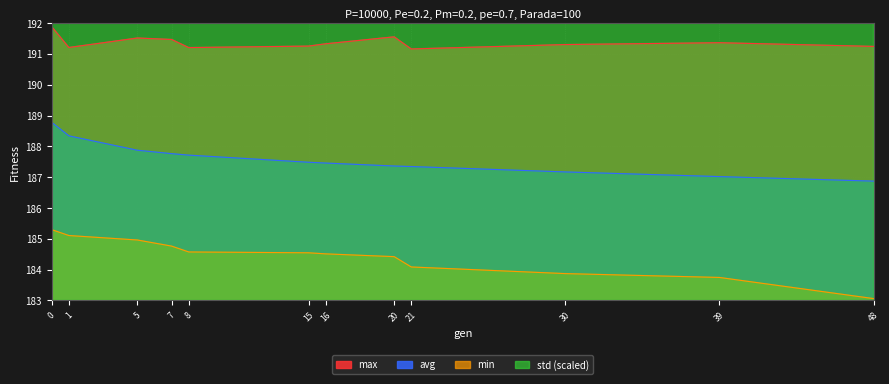

Reading left to right, what are all the values shown in this chart?

min: 0=185.3	1=185.1	5=185.0	7=184.8	8=184.6	15=184.5	16=184.5	20=184.4	21=184.1	30=183.9	39=183.7	48=183.1
max: 0=191.9	1=191.2	5=191.5	7=191.5	8=191.2	15=191.3	16=191.3	20=191.6	21=191.2	30=191.3	39=191.4	48=191.2
avg: 0=188.8	1=188.3	5=187.9	7=187.8	8=187.7	15=187.5	16=187.5	20=187.4	21=187.3	30=187.2	39=187.0	48=186.9
std: 0=221.3	1=221.7	5=230.7	7=233.0	8=233.9	15=239.4	16=239.9	20=242.3	21=243.0	30=246.2	39=249.8	48=252.7